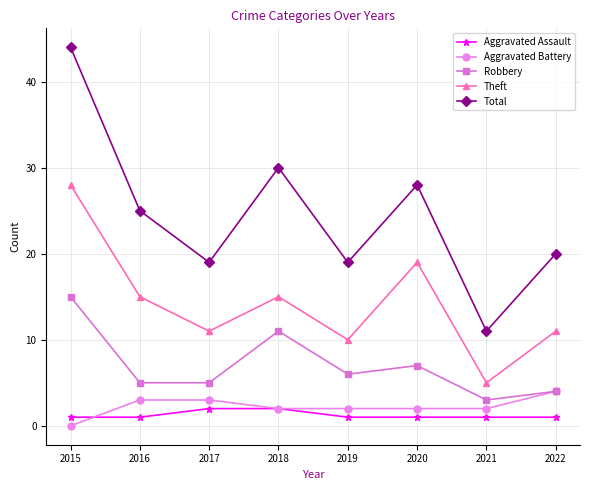

True or false: Robbery and Aggravated Assault intersect in this chart.

False